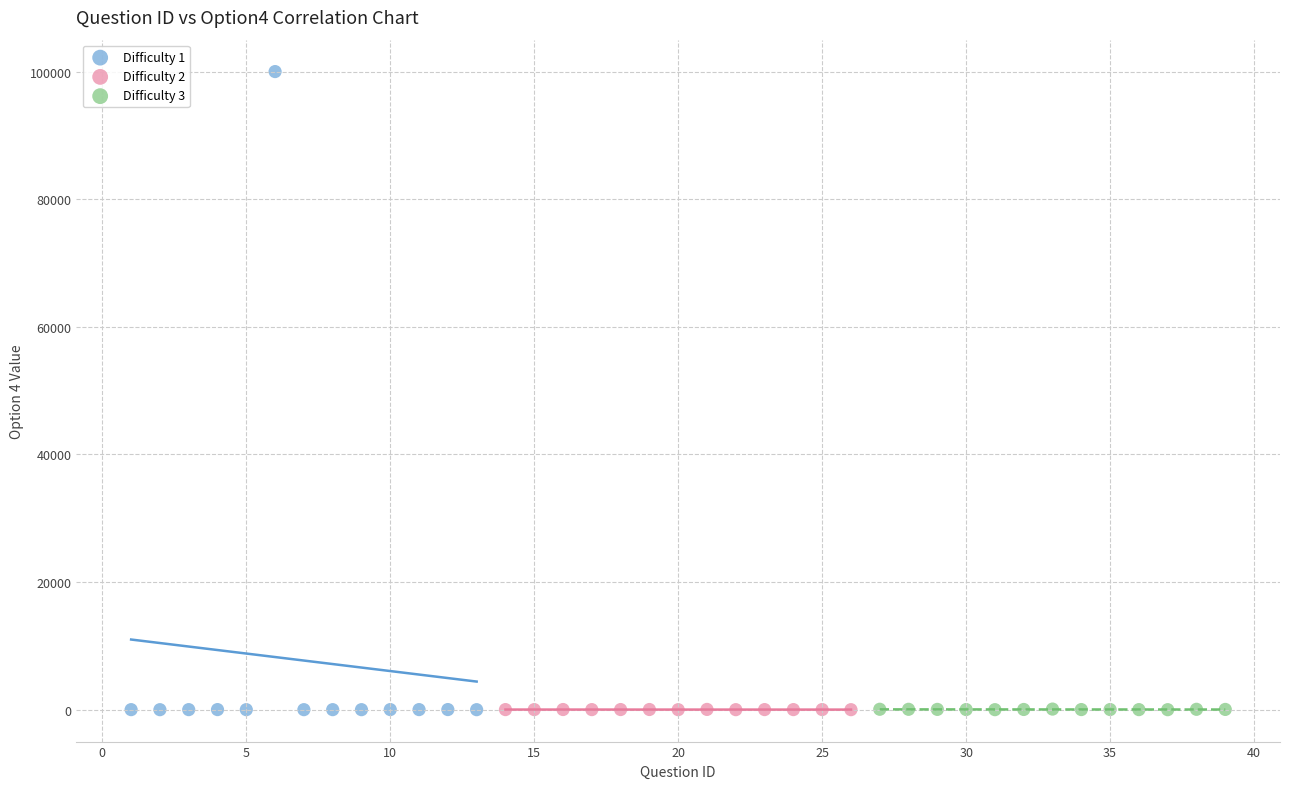

Which series has the largest Y range (max minus min)?

Difficulty 1